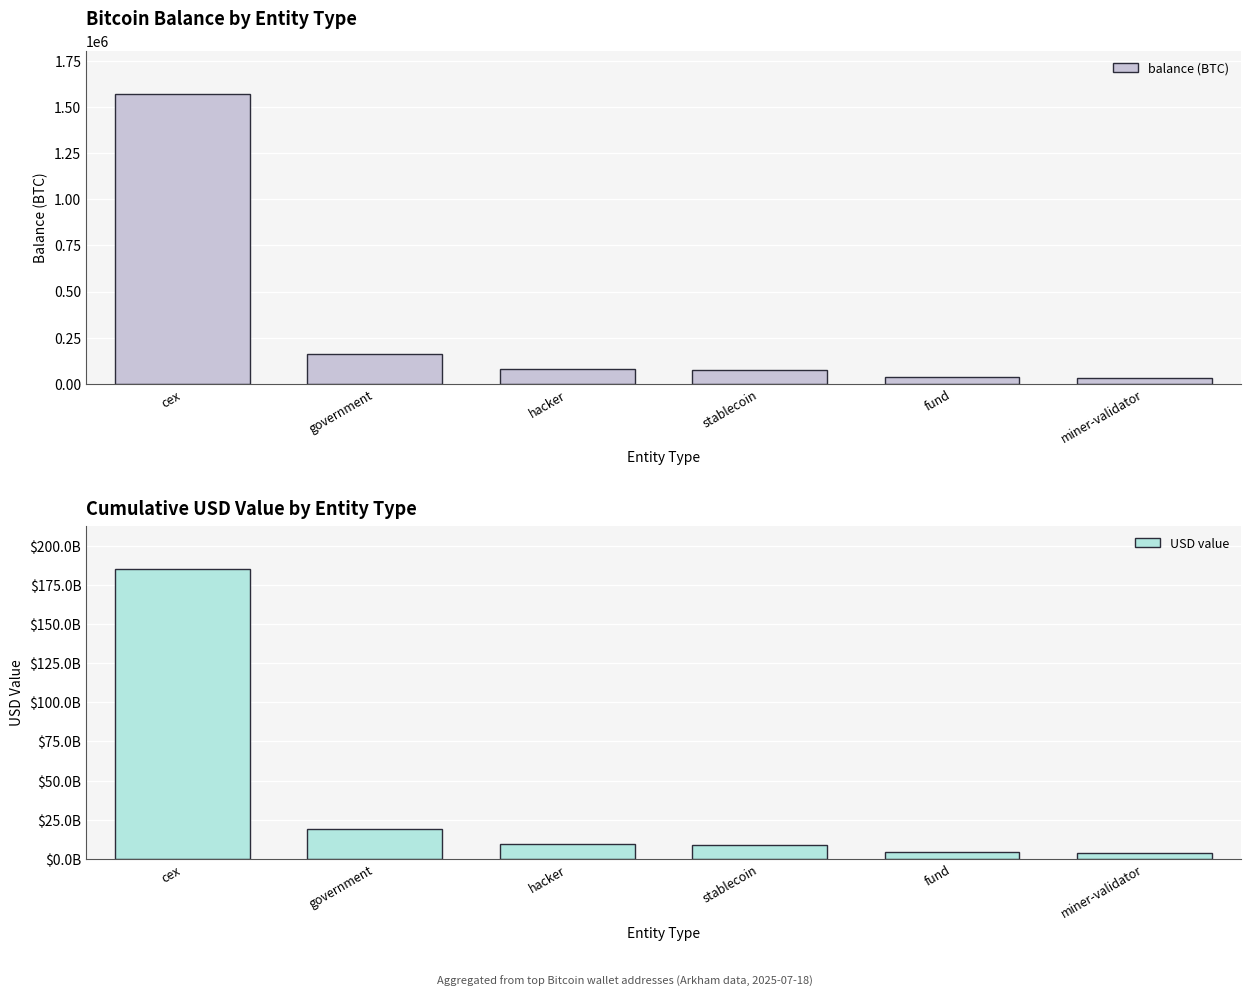

What is the difference between the second highest and second lowest values in the balance (BTC) series?

124305.9